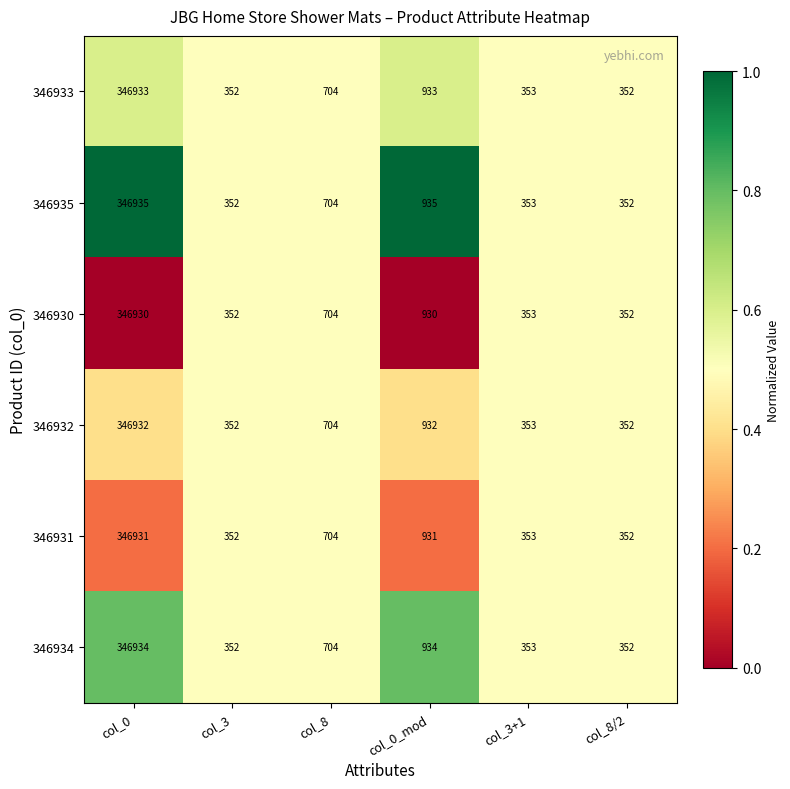

Which series has the widest spread of values?

346935